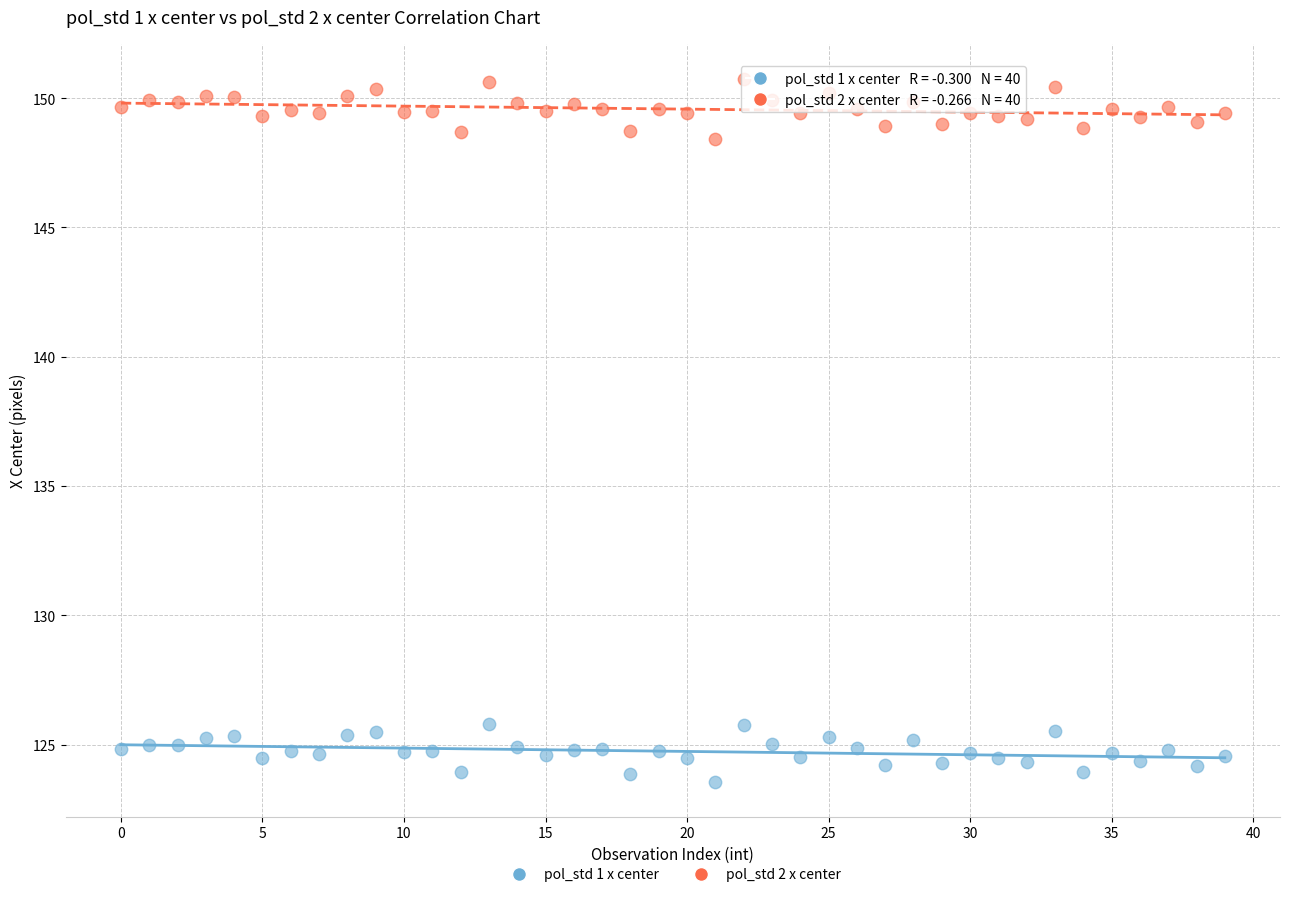

Which series reaches the maximum Y coordinate?

pol_std 2 x center